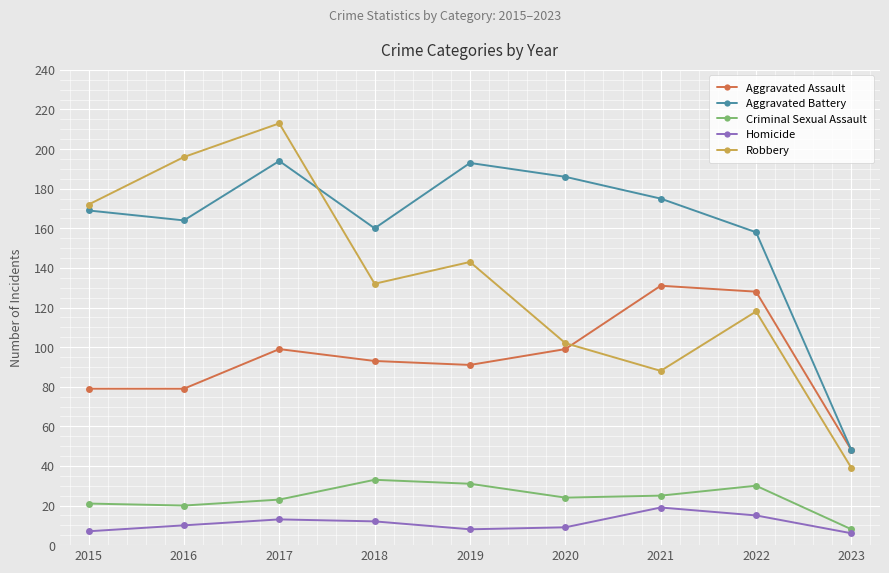

Read the Aggravated Assault value at 2015, to the nearest 5.

80